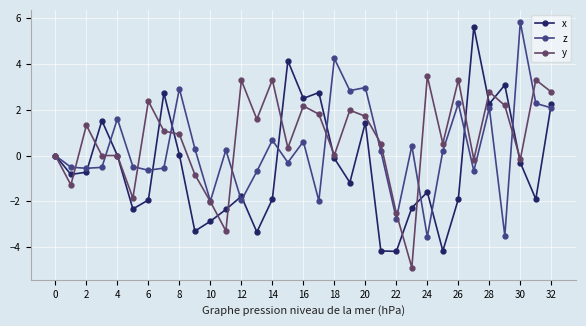

Rank the series by their average value, from lowest to highest.

x, z, y